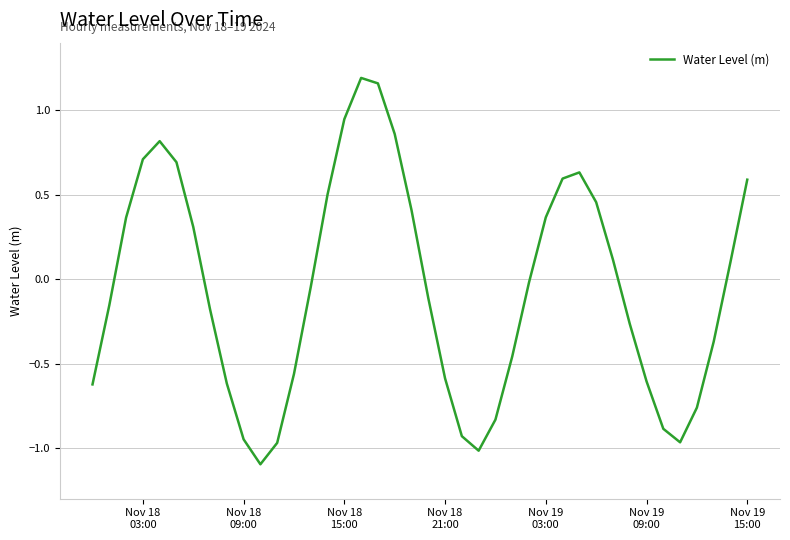

What is the minimum value shown in the chart?

-1.1